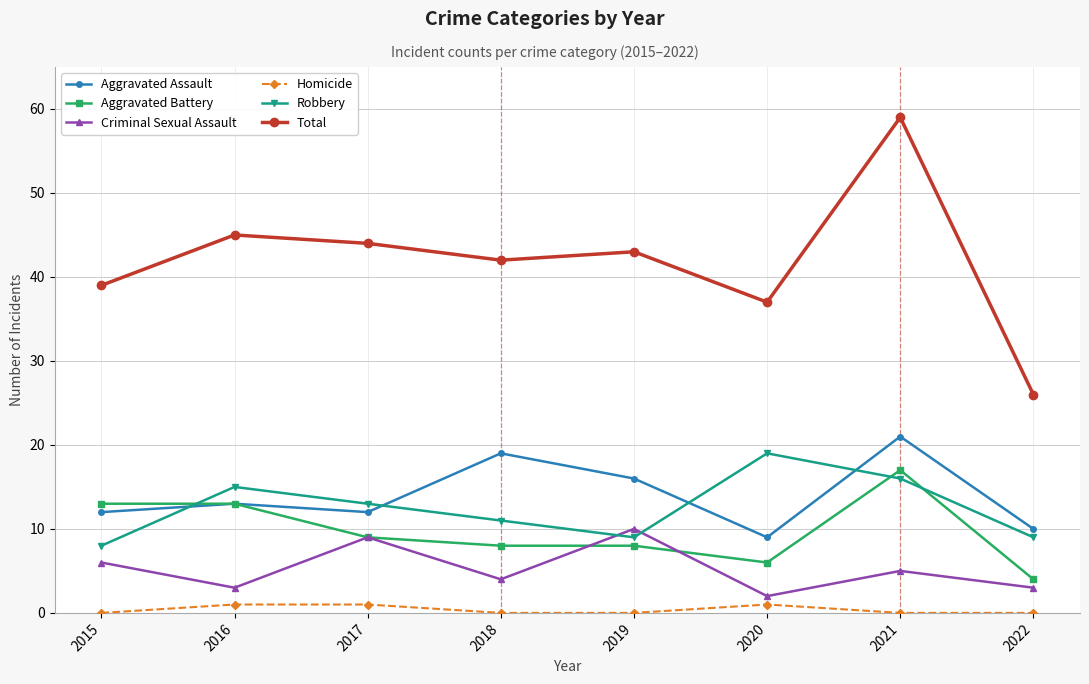

What is the minimum value for Robbery?

8